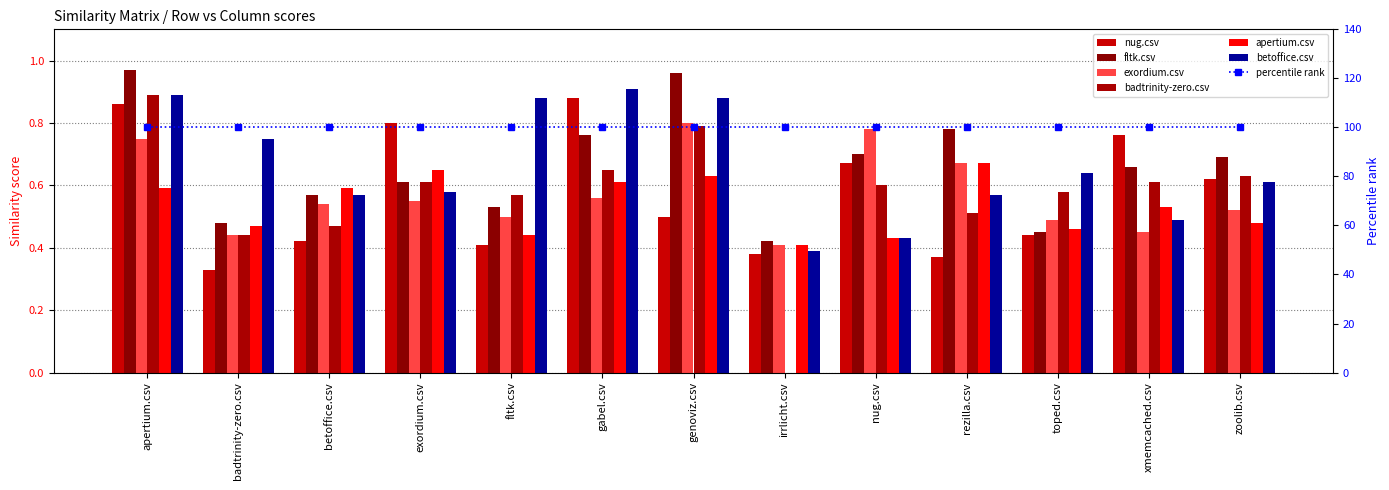

Count the badtrinity-zero.csv values in the range 0 to 1.

13